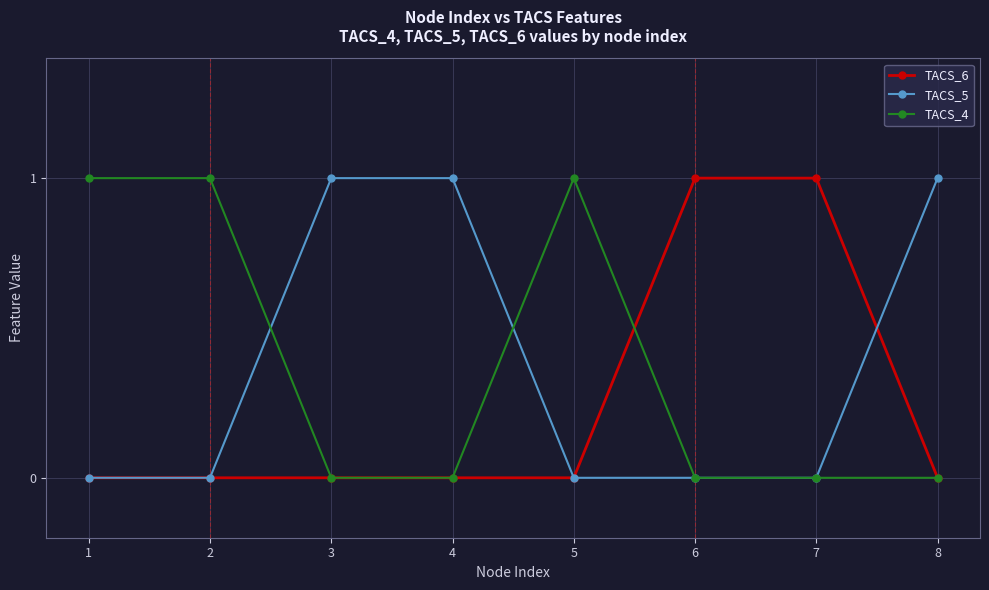

How many lines are shown in the chart?

3